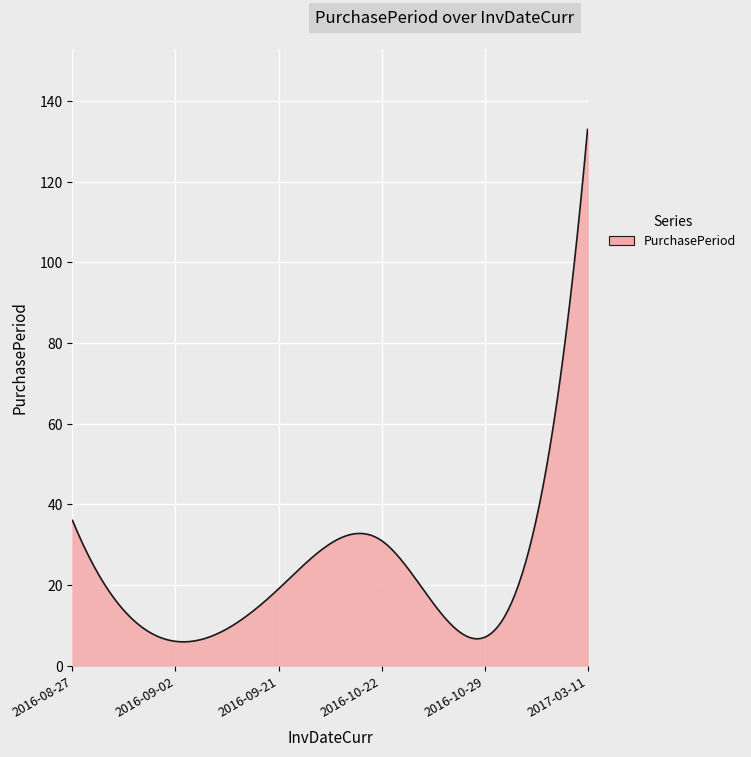

What is the greatest value displayed?

133.0